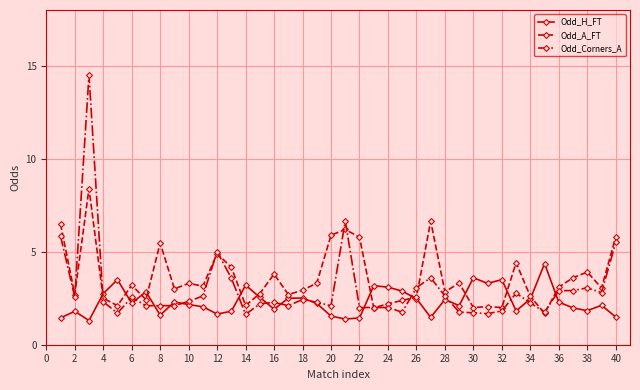

True or false: Odd_A_FT has more than 1 interior local peaks.

True